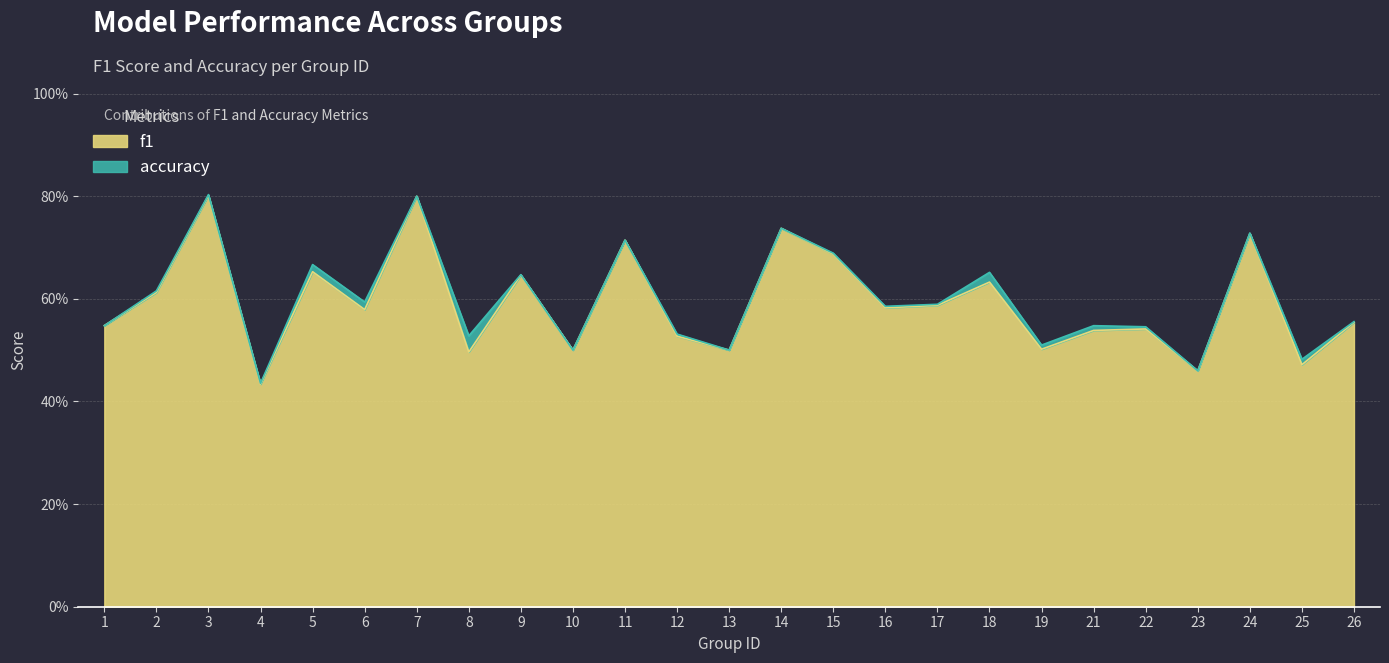

Reading right to left, transcribe all the data shown in this chart.

f1: 0.6	0.5	0.7	0.5	0.5	0.5	0.5	0.6	0.6	0.6	0.7	0.7	0.5	0.5	0.7	0.5	0.6	0.5	0.8	0.6	0.7	0.4	0.8	0.6	0.5
accuracy: 0.6	0.5	0.7	0.5	0.5	0.5	0.5	0.7	0.6	0.6	0.7	0.7	0.5	0.5	0.7	0.5	0.6	0.5	0.8	0.6	0.7	0.4	0.8	0.6	0.5